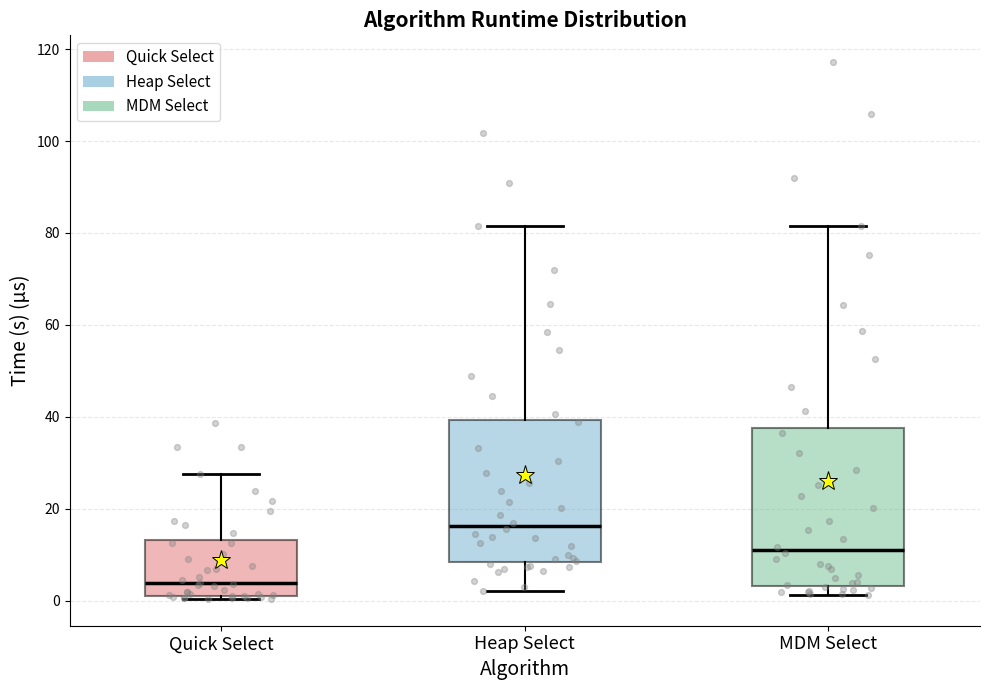

Where does the upper whisker of the box for MDM Select end on the y-axis? The values are not printed on the chart, so give them approximately, as read against the axis.

82